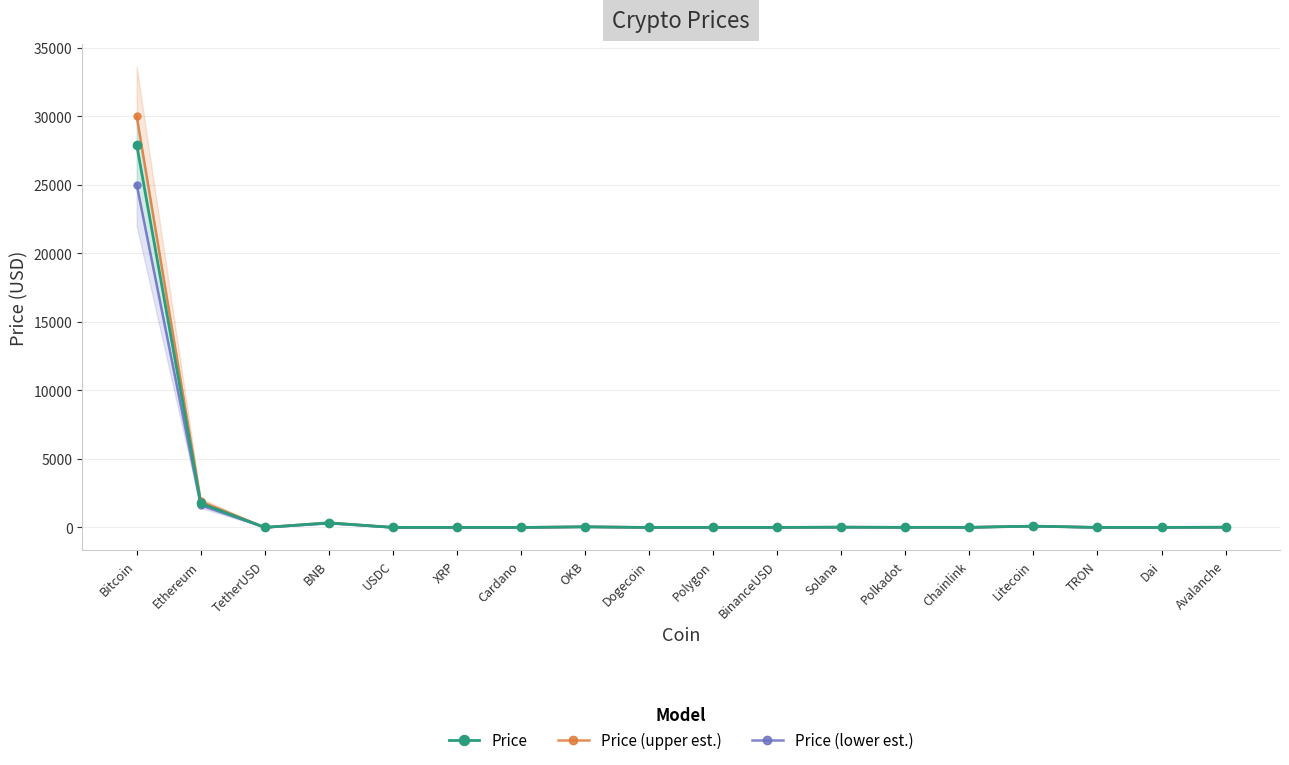

What is the label of the 9th point from the right?

Polygon